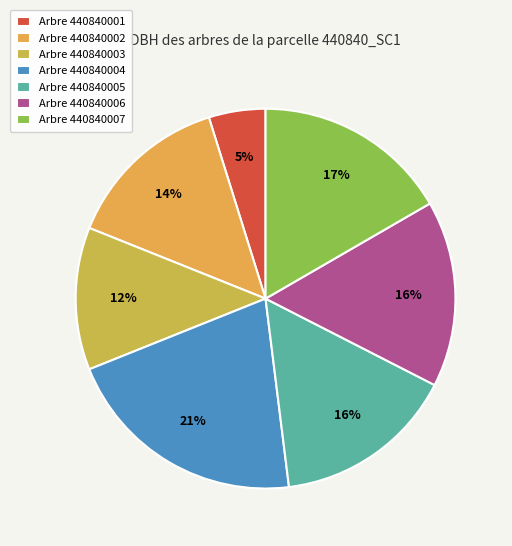

How many slices are in this pie chart?

7